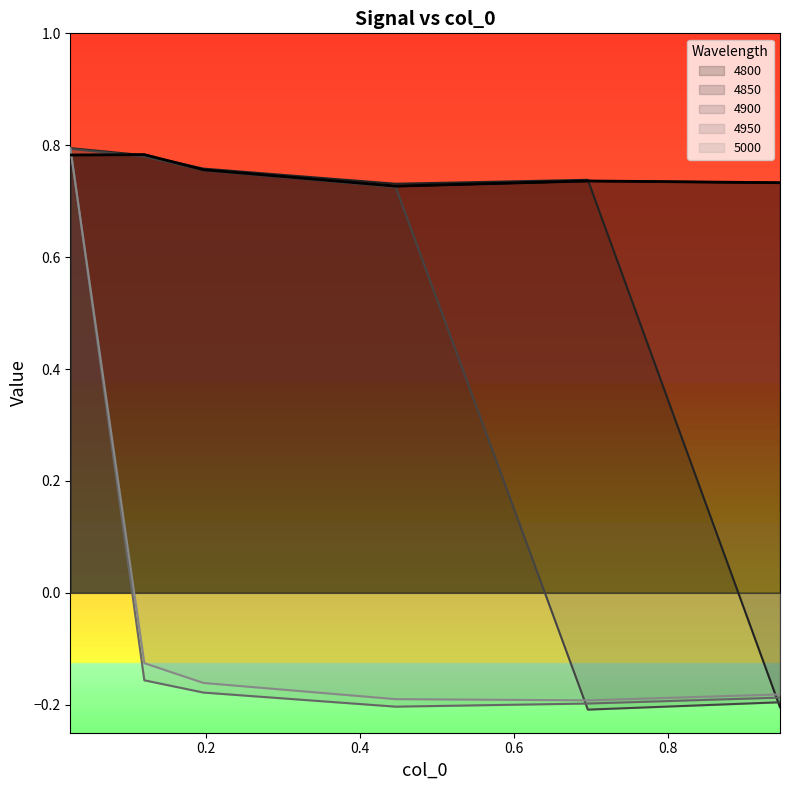

After their last crossing, which series has the higher values: 4800 or 4900?

4800